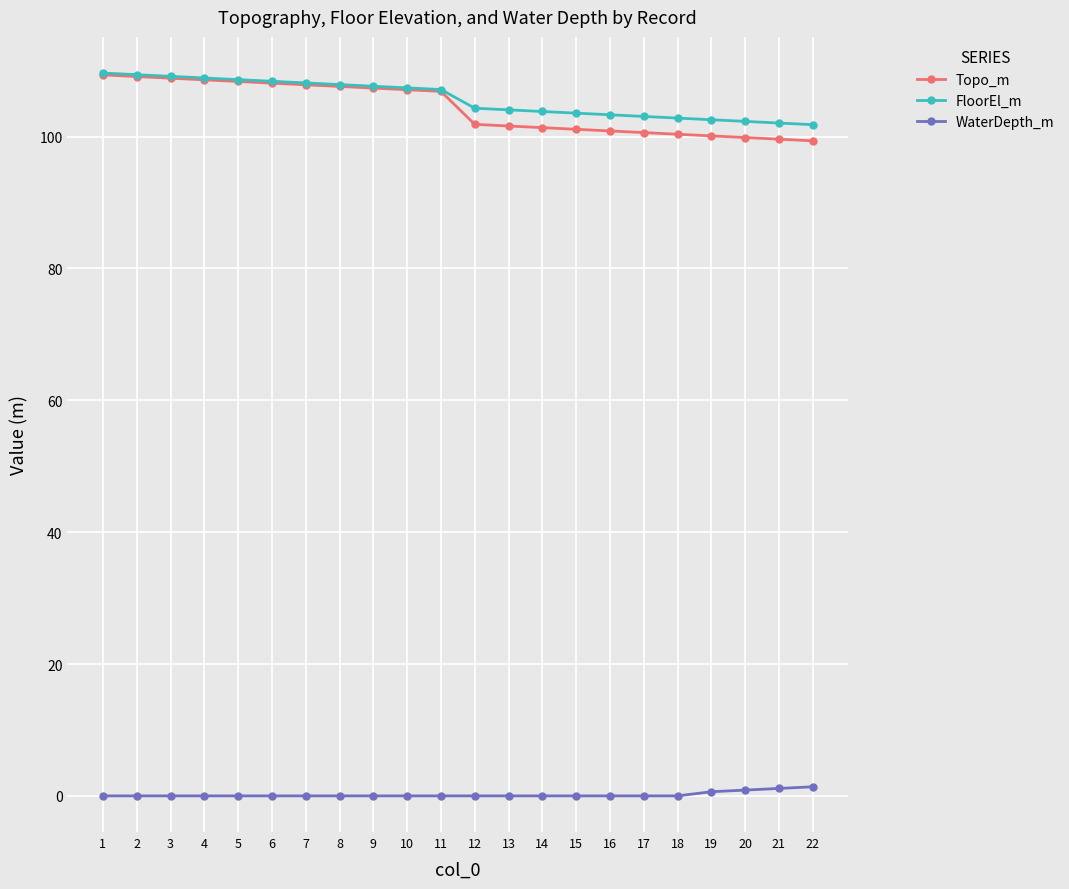

What is the sum of all WaterDepth_m values?

4.0